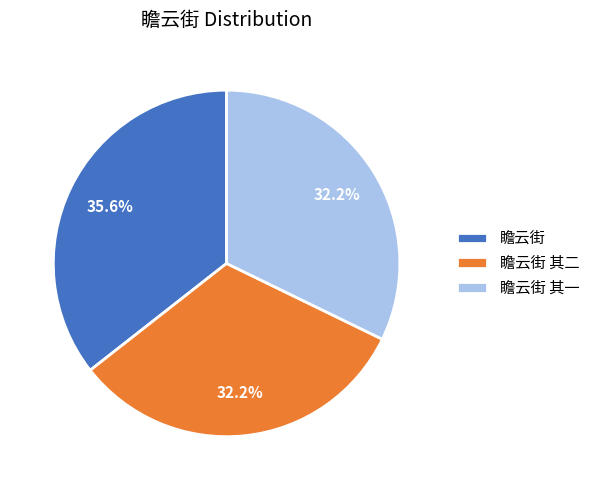

What is the total percentage of 瞻云街 其一 and 瞻云街 其二?

64.4%